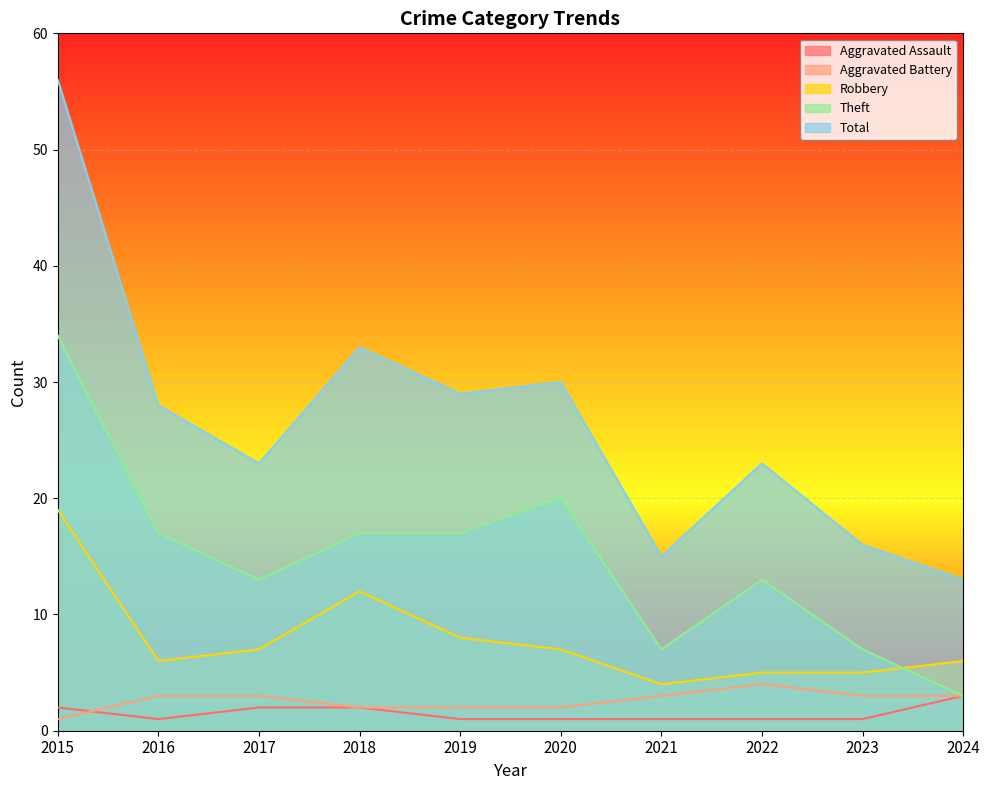

Reading left to right, what are all the values shown in this chart?

Aggravated Assault: 2	1	2	2	1	1	1	1	1	3
Aggravated Battery: 1	3	3	2	2	2	3	4	3	3
Robbery: 19	6	7	12	8	7	4	5	5	6
Theft: 34	17	13	17	17	20	7	13	7	3
Total: 56	28	23	33	29	30	15	23	16	13